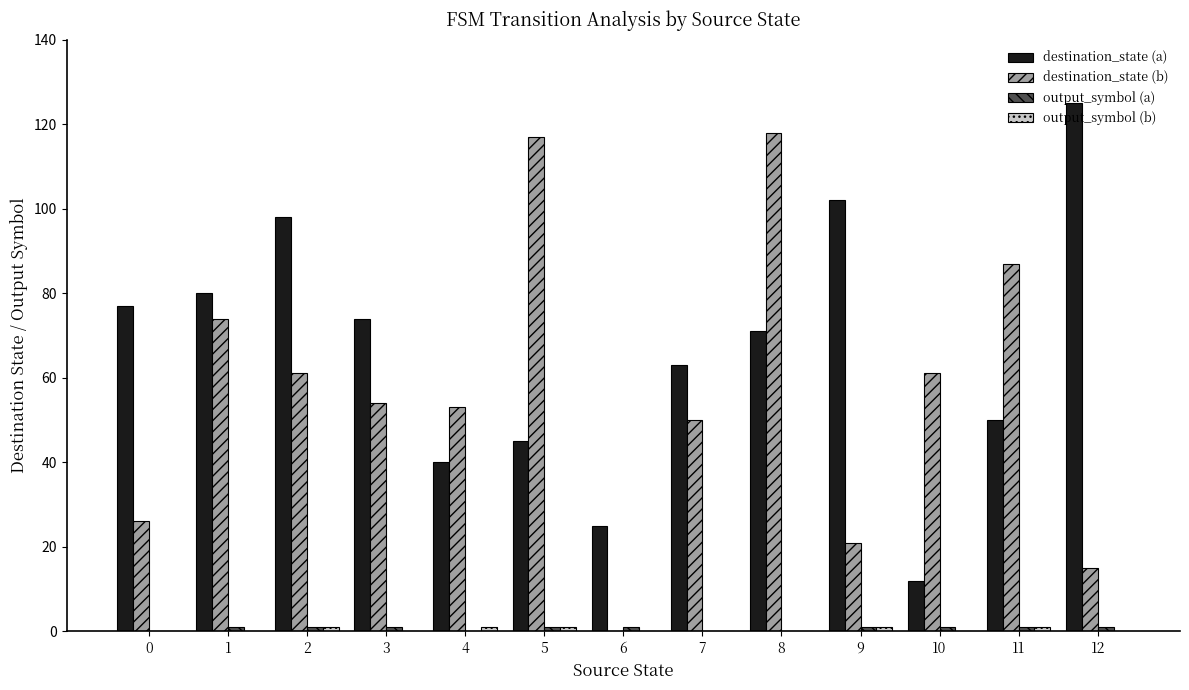

What is the total value across all series at 3?

129